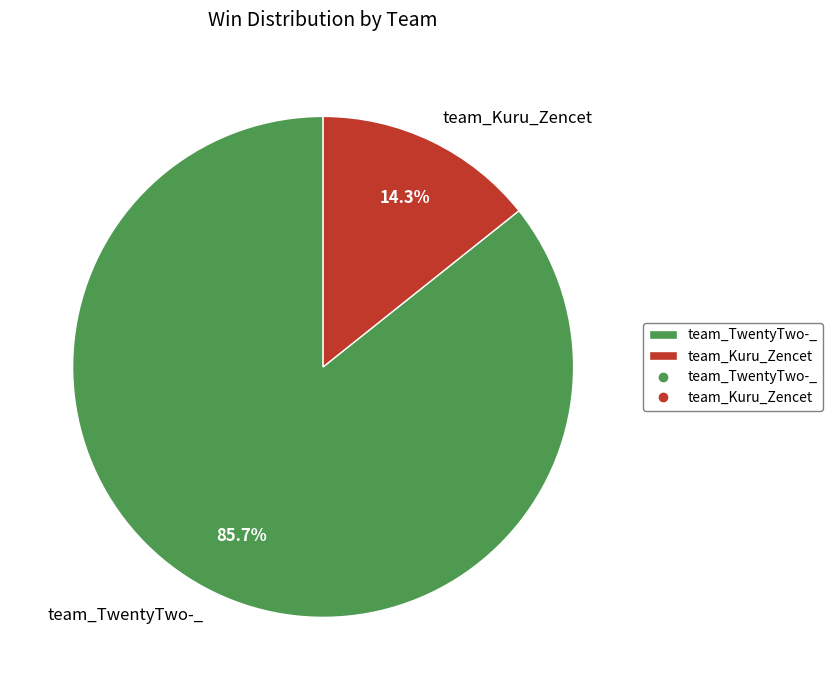

Which slice represents more than half of the pie?

team_TwentyTwo-_